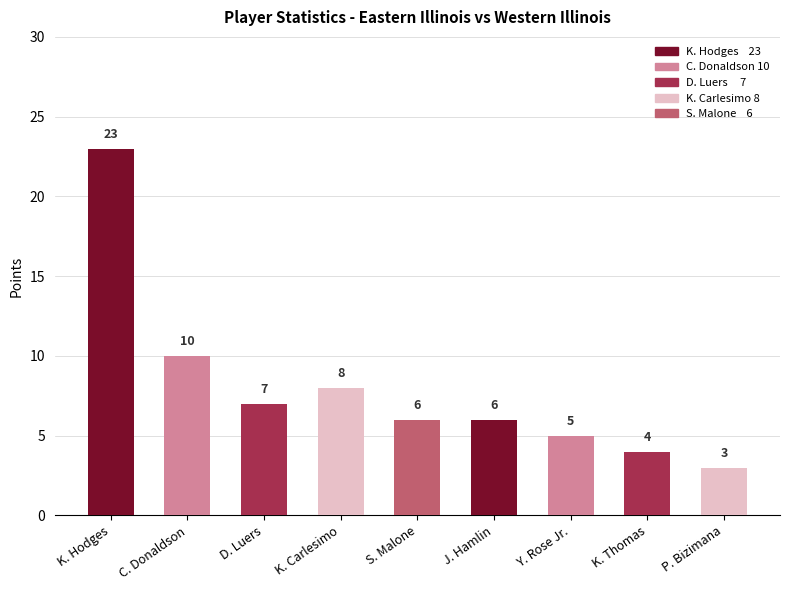

What is the change in value from C. Donaldson to K. Thomas?

-6